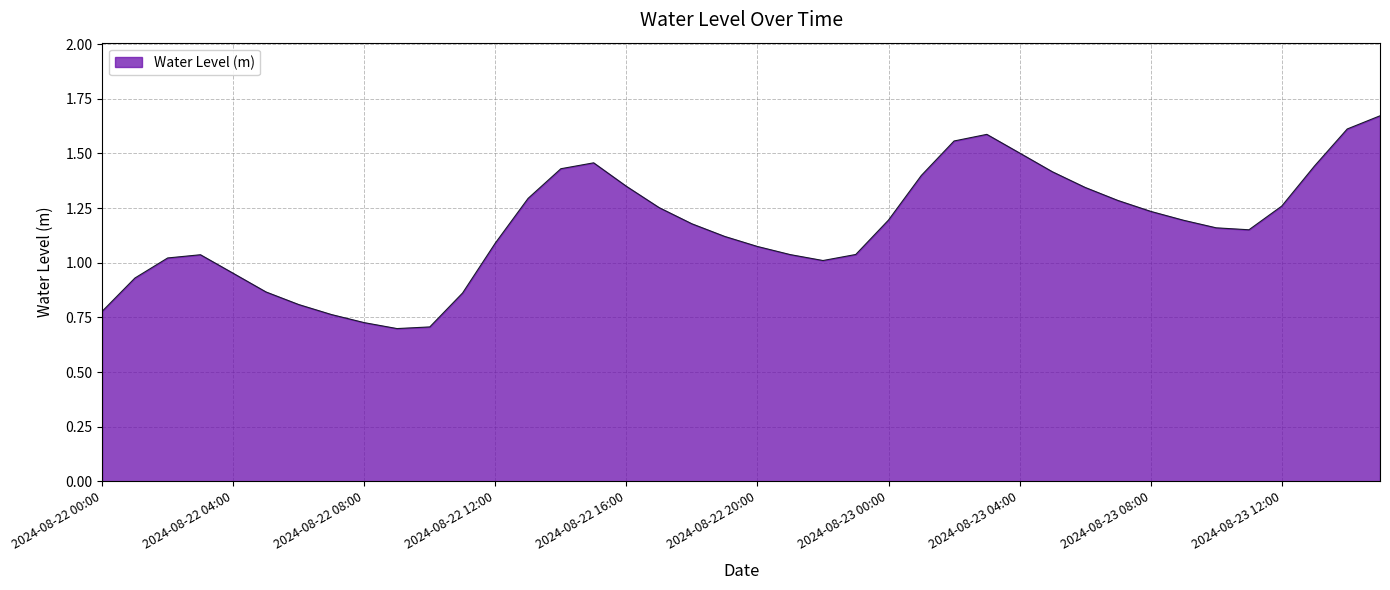

How many lines are shown in the chart?

1